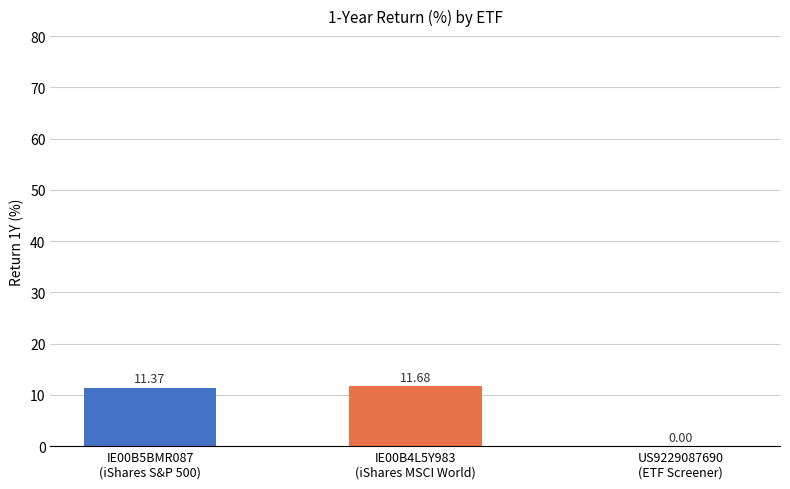

What is the average value?

7.7